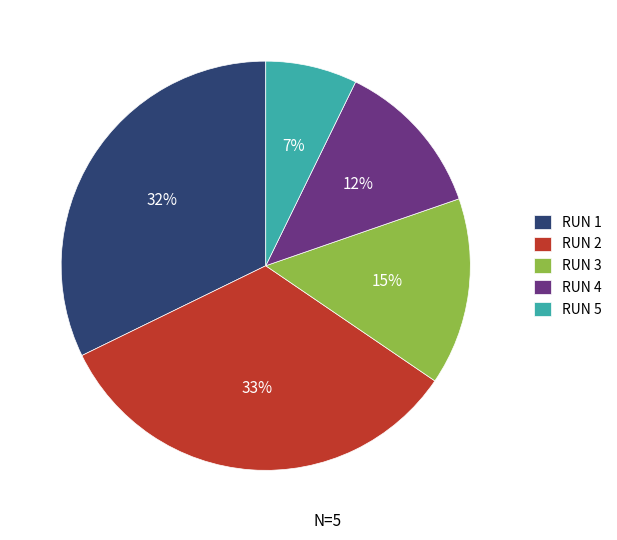

How many slices are in this pie chart?

5